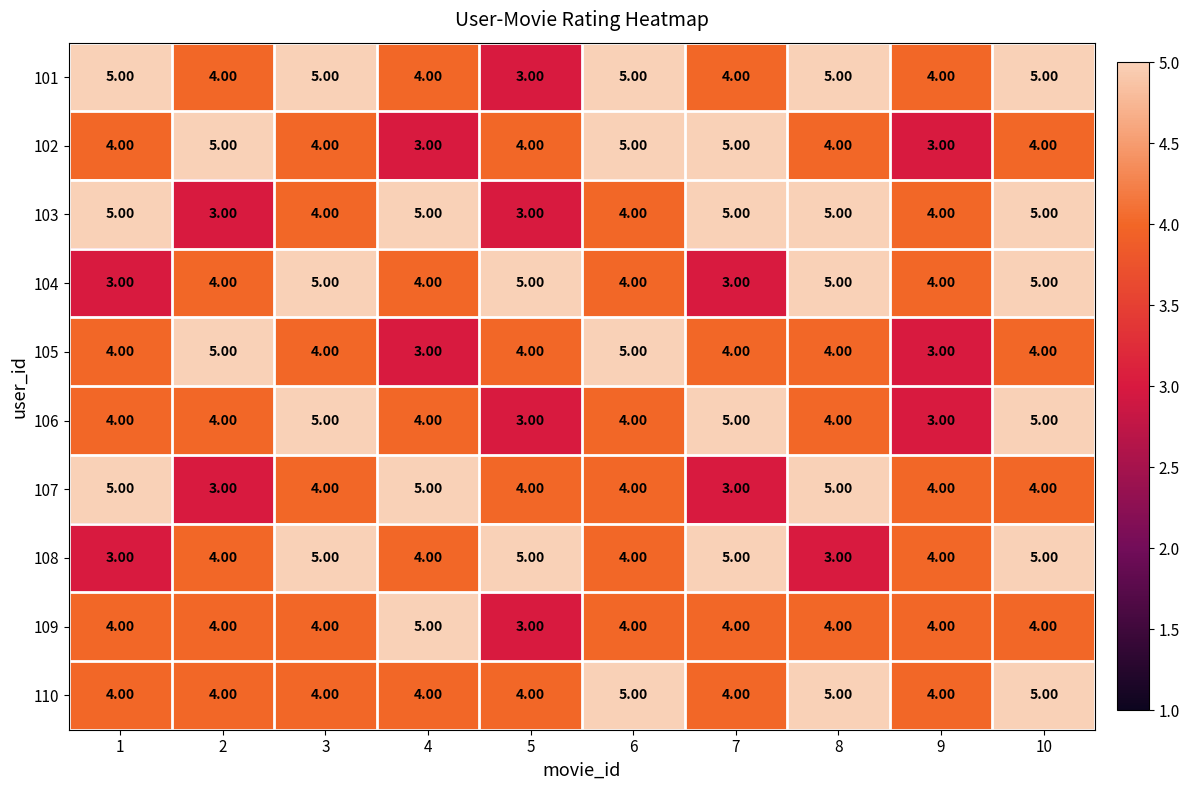

What is the sum of the 106 values at 3 and 8?

9